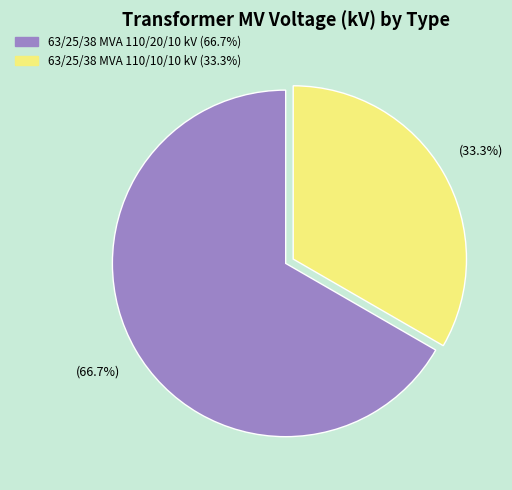

To the nearest percent, what is the difference between the 63/25/38 MVA 110/10/10 kV and 63/25/38 MVA 110/20/10 kV slice percentages?

33%